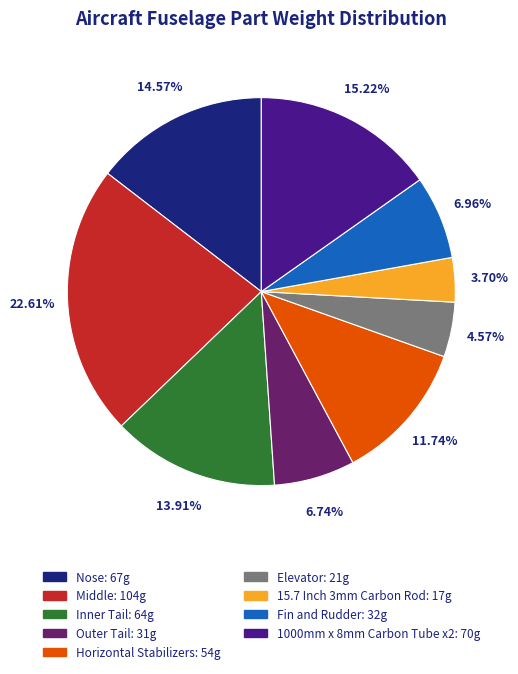

Count the number of slices in the pie.

9